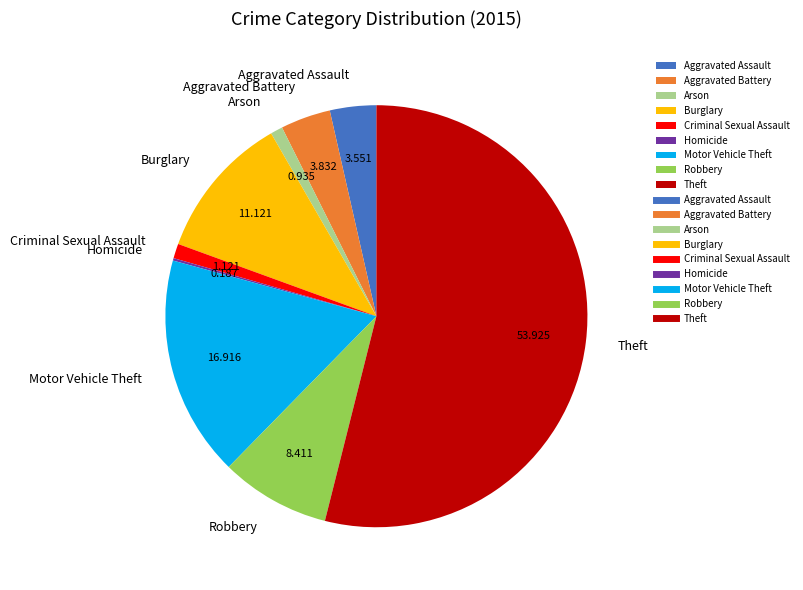

Which has a higher value, Robbery or Arson?

Robbery